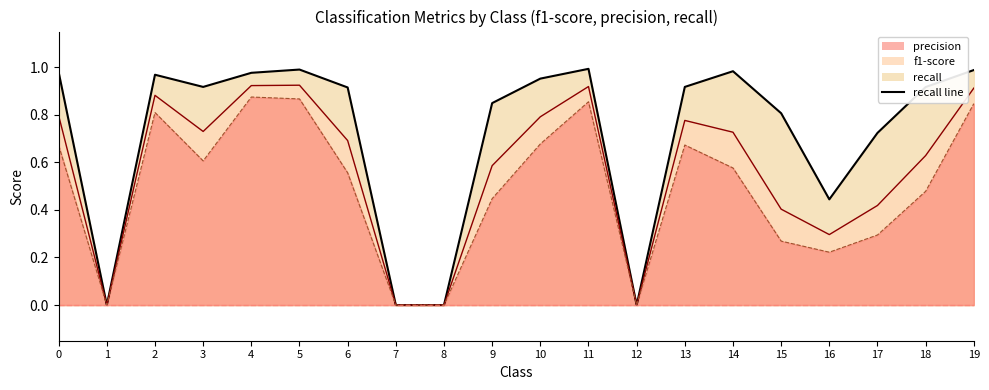

True or false: f1-score and recall intersect in this chart.

False